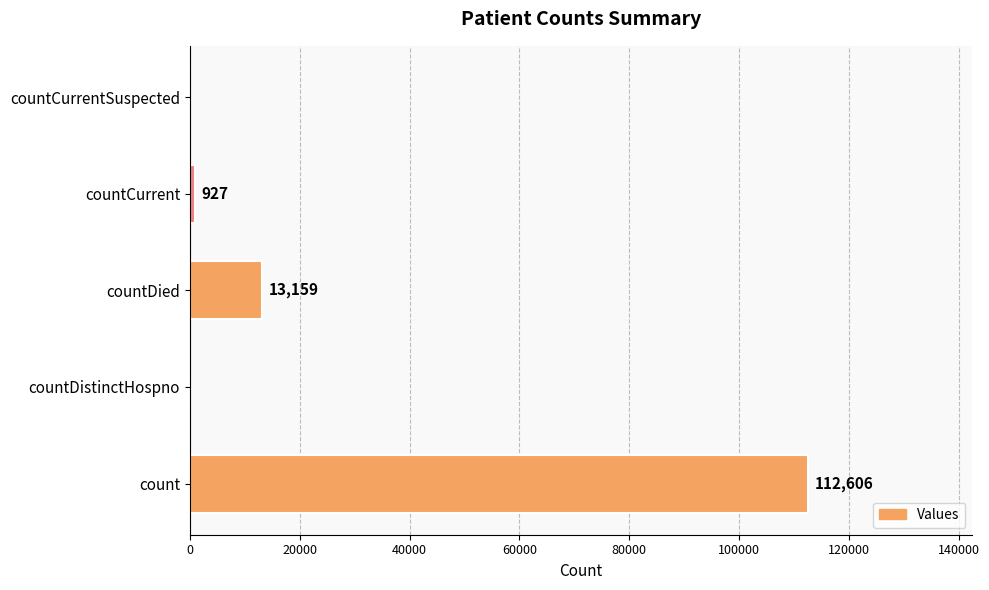

Which has a higher value, countDistinctHospno or countDied?

countDied